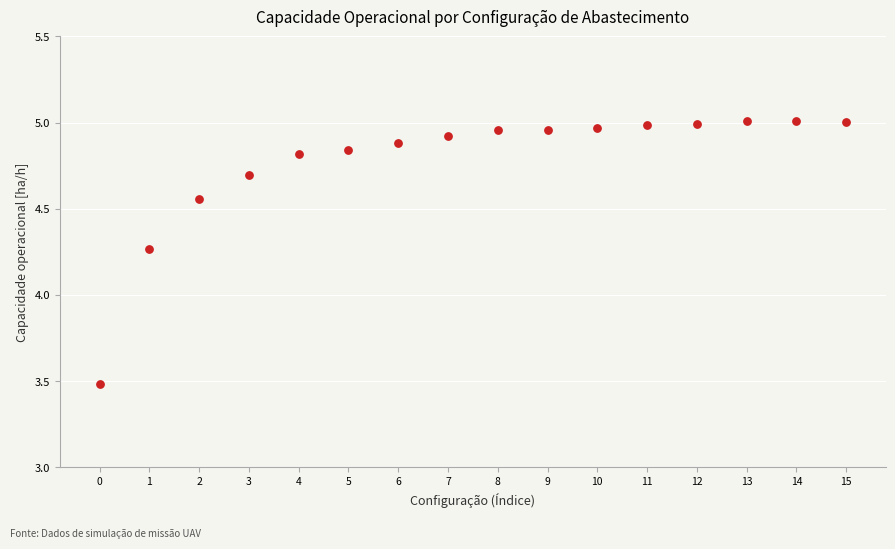

What is the range of Y values (max minus min)?

1.5